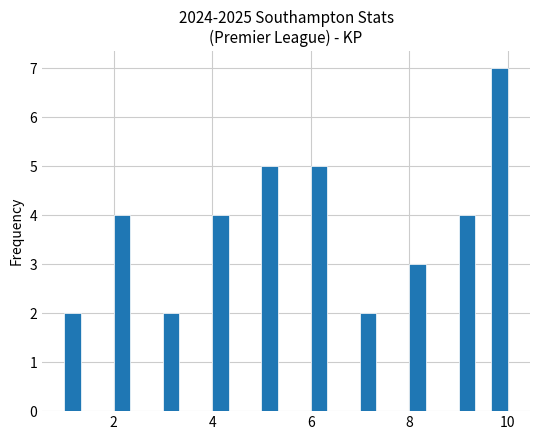

Read against the x-axis, roughly where is the centre of the tallest bar?

9.8